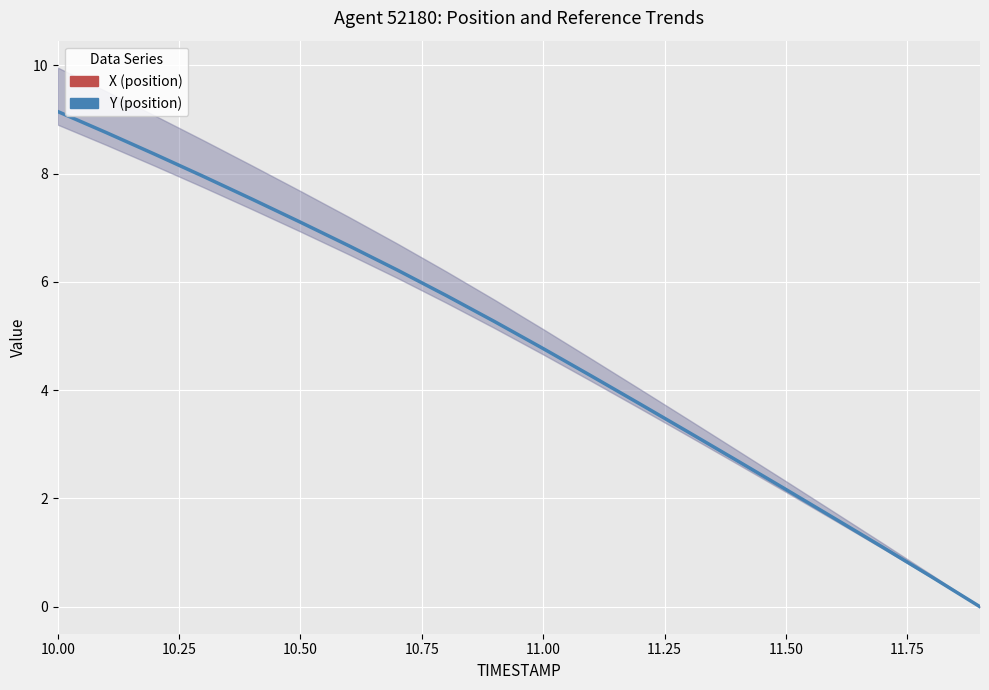

How many values are above zero?

19